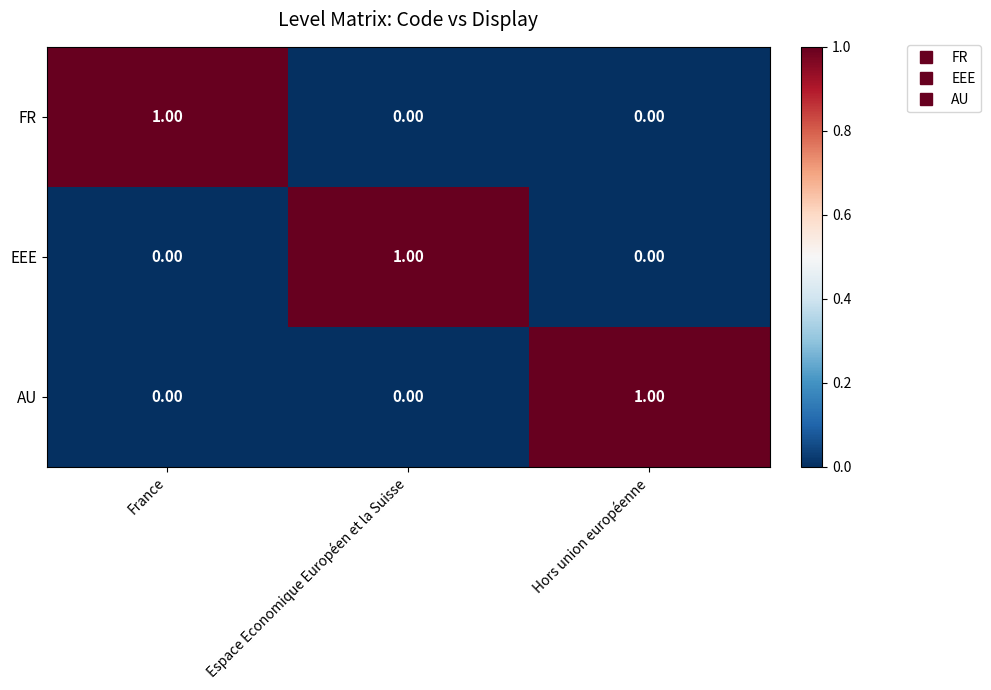

At how many categories does at least one series exceed 0?

3